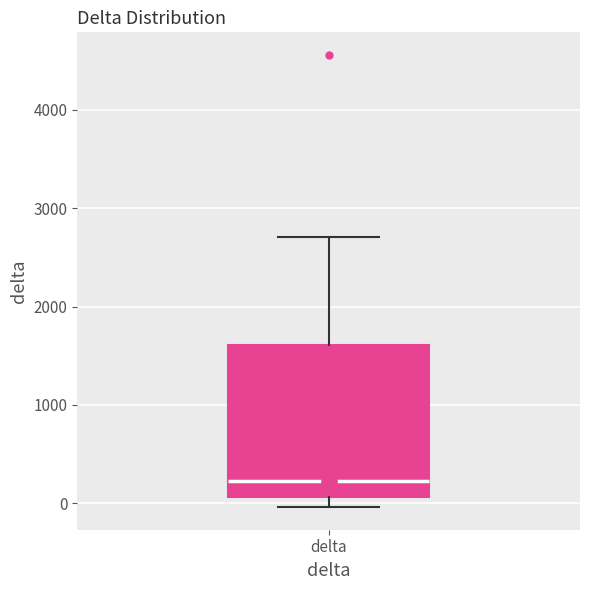

Where does the upper whisker of the box for delta end on the y-axis? The values are not printed on the chart, so give them approximately, as read against the axis.

2700